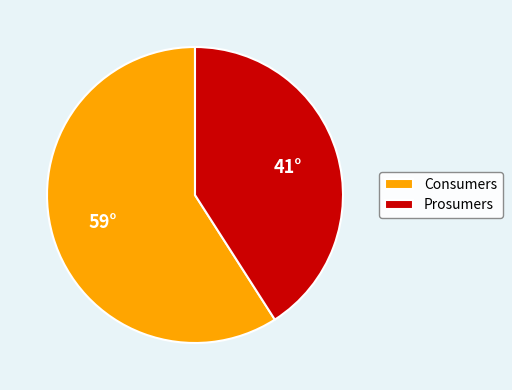

Which category has the biggest portion of the pie?

Consumers